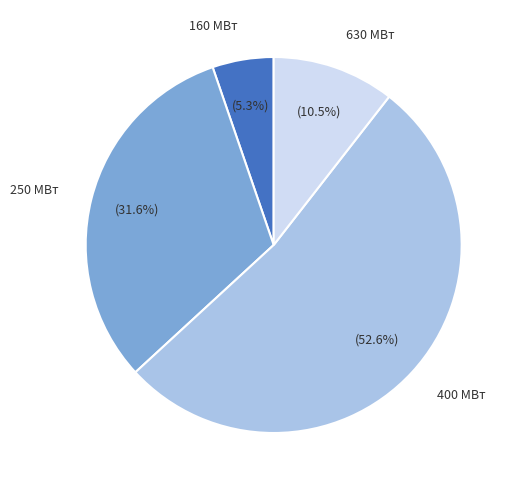

Rank the categories by value from lowest to highest.

160, 630, 250, 400